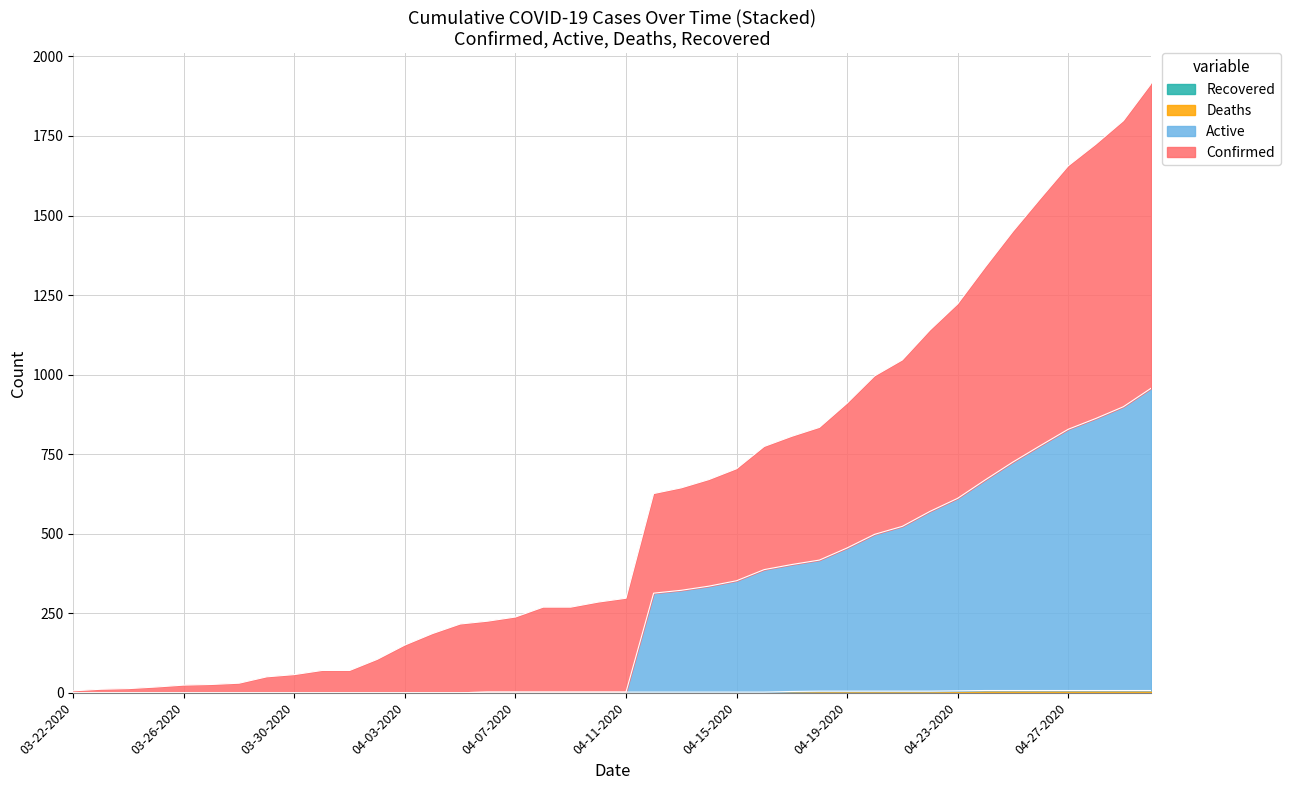

At which label is Active closest to 478?

04-20-2020